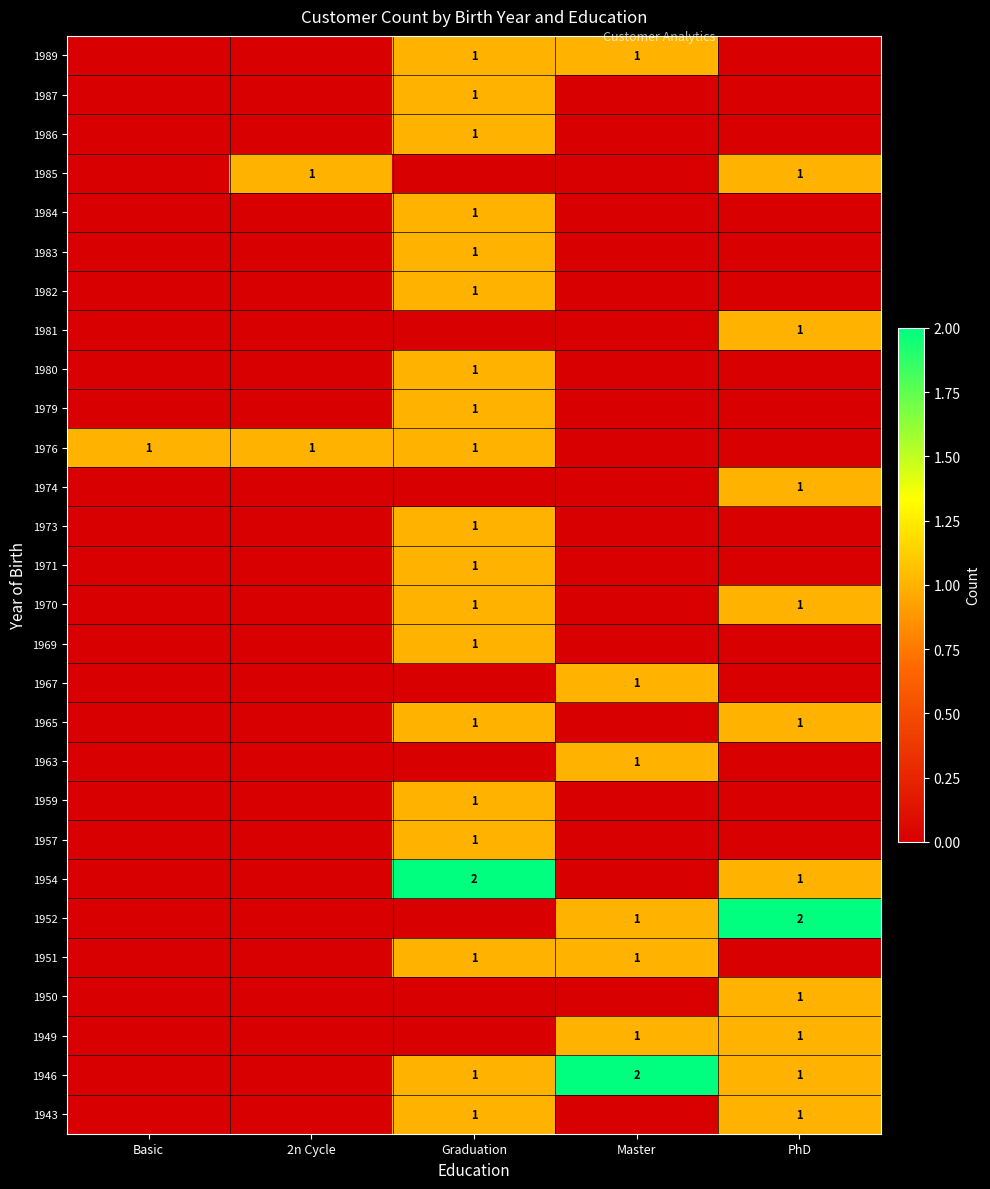

Which label corresponds to the largest value in the chart?

Master